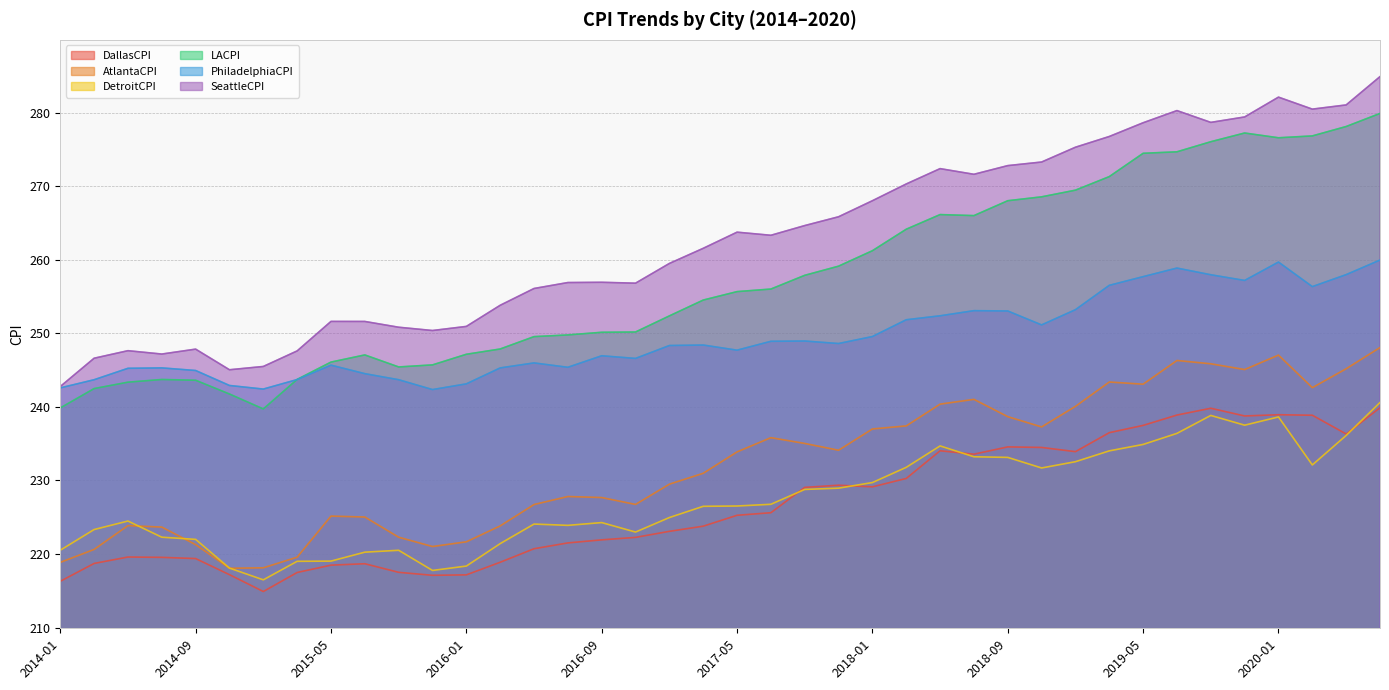

At 2014-09, list the series in order from smallest to largest.

DallasCPI, AtlantaCPI, DetroitCPI, LACPI, PhiladelphiaCPI, SeattleCPI